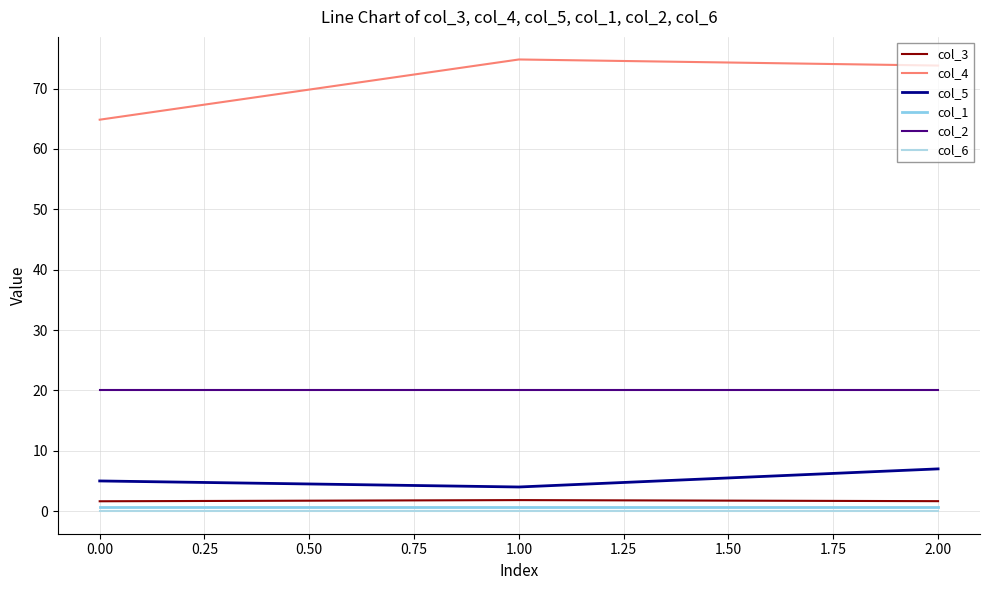

Reading left to right, what are all the values shown in this chart?

col_3: 1.6	1.8	1.7
col_4: 64.8	74.8	73.8
col_5: 5.0	4.0	7.0
col_1: 0.7	0.7	0.7
col_2: 20.0	20.0	20.0
col_6: 0.0	0.0	0.0